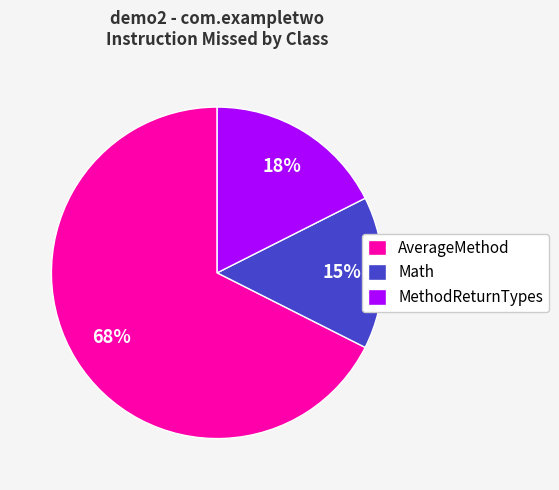

Is there any slice that represents more than half of the pie?

Yes